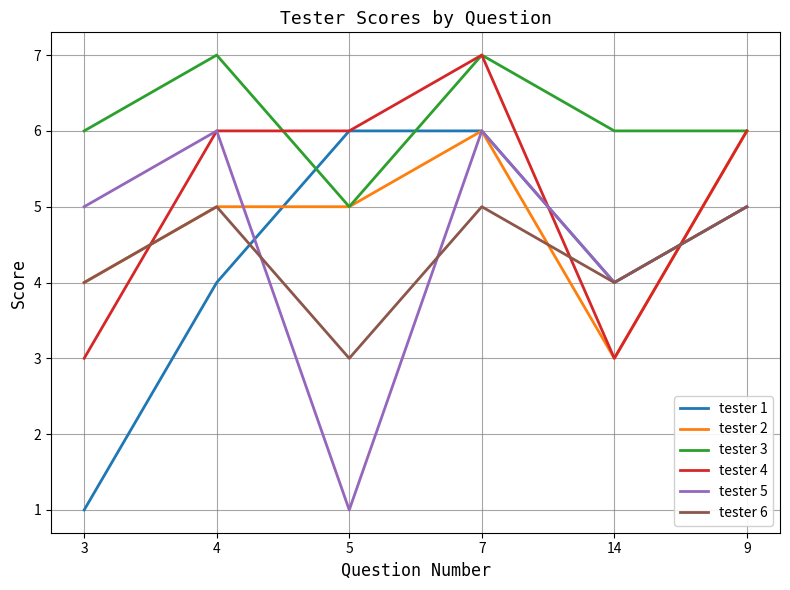

Count the tester 4 values in the range 3 to 6.

5